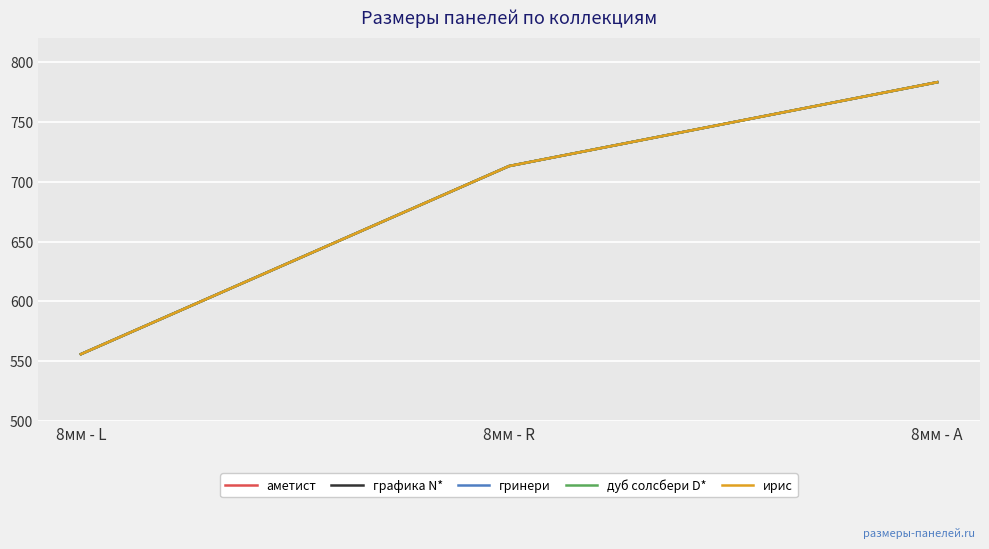

What are all the series names shown in the legend?

аметист, графика N*, гринери, дуб солсбери D*, ирис